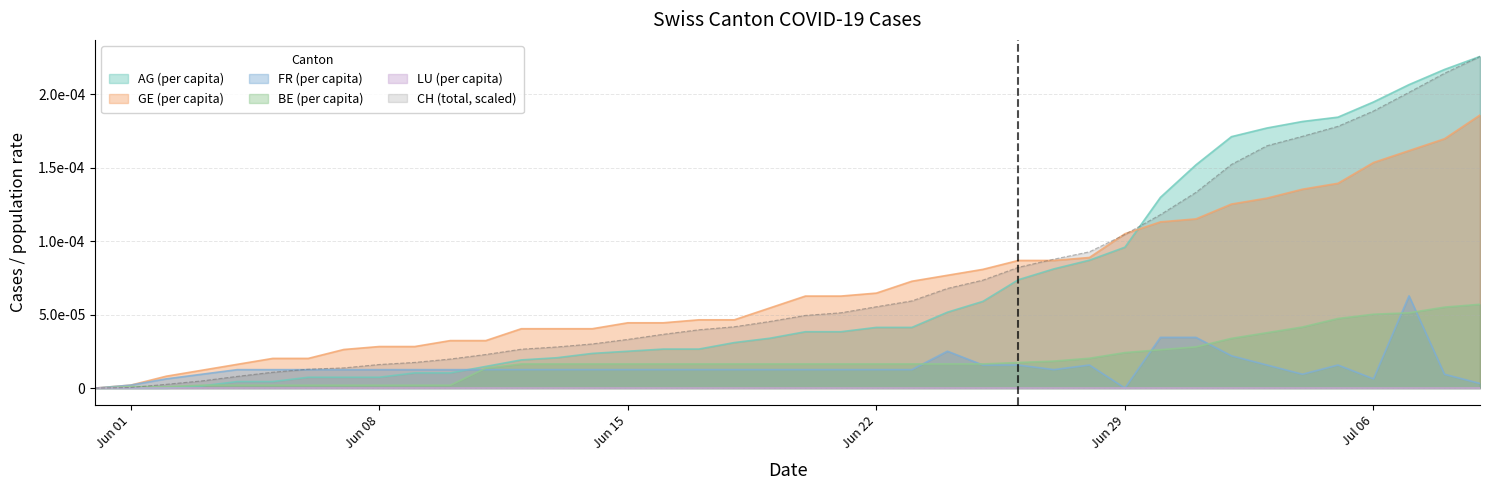

How many intersections are there between CH and FR_pc?

1